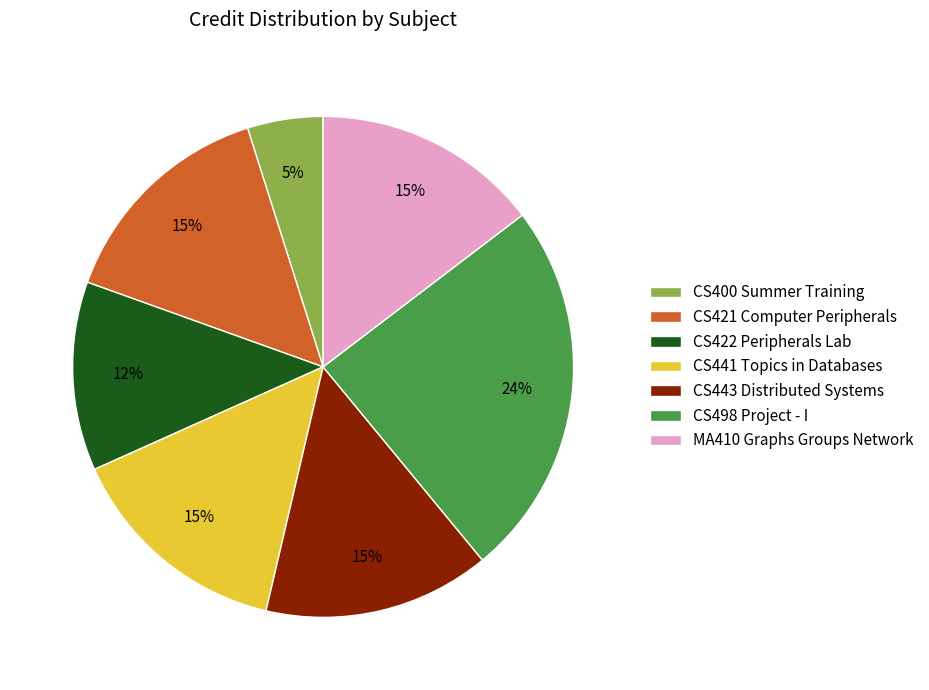

Count the number of slices in the pie.

7